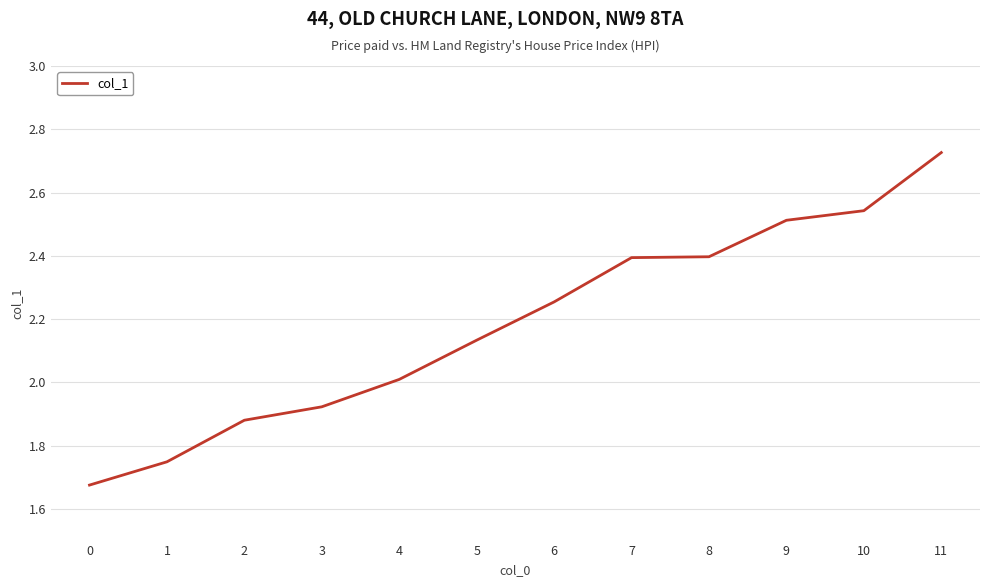

The value at 1 is 0.8. True or false?

False